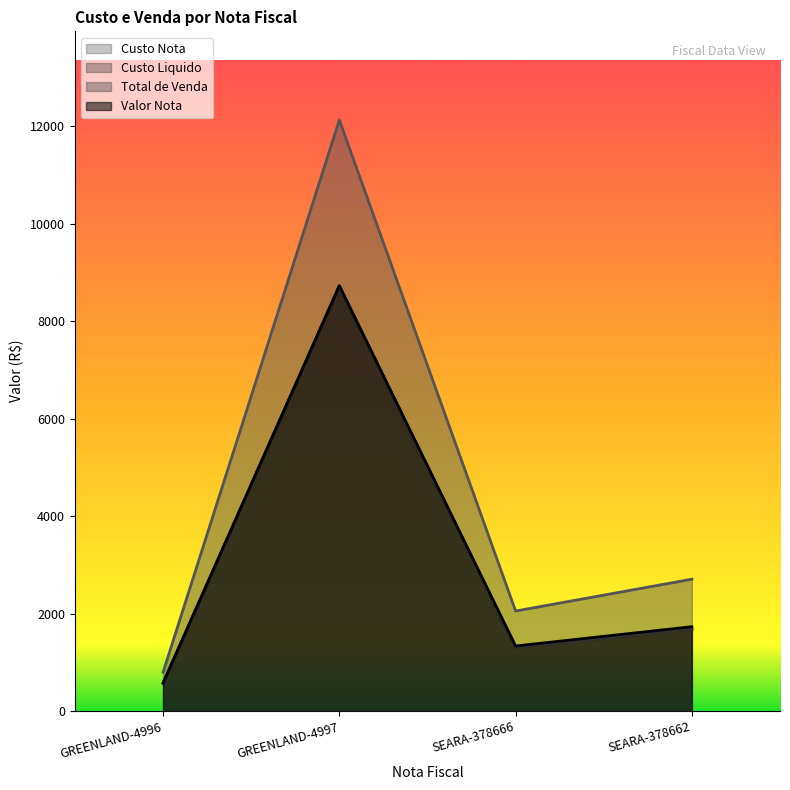

What is the label of the 1st point from the right?

SEARA-378662